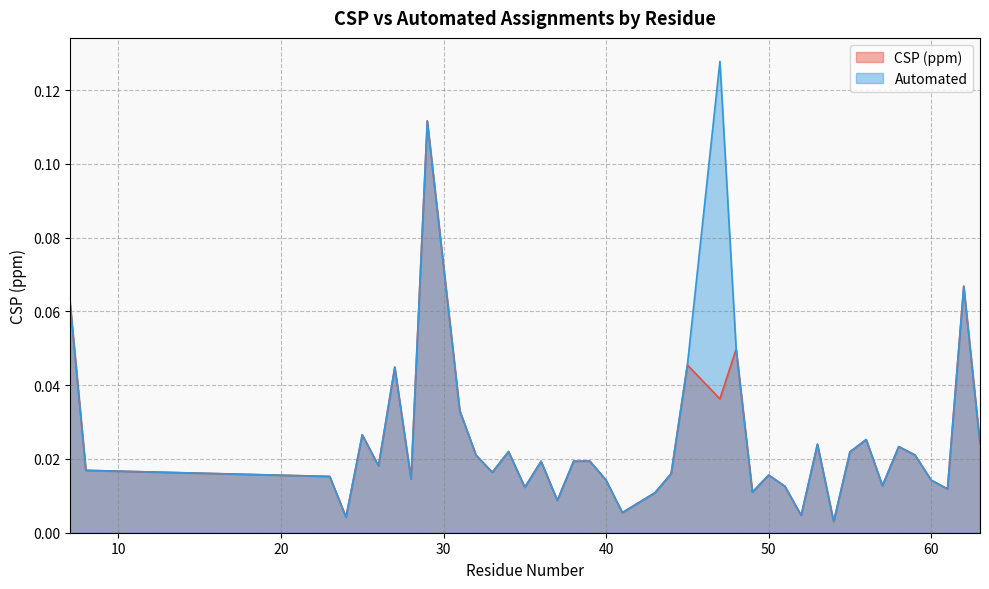

True or false: Automated and CSP (ppm) intersect in this chart.

False